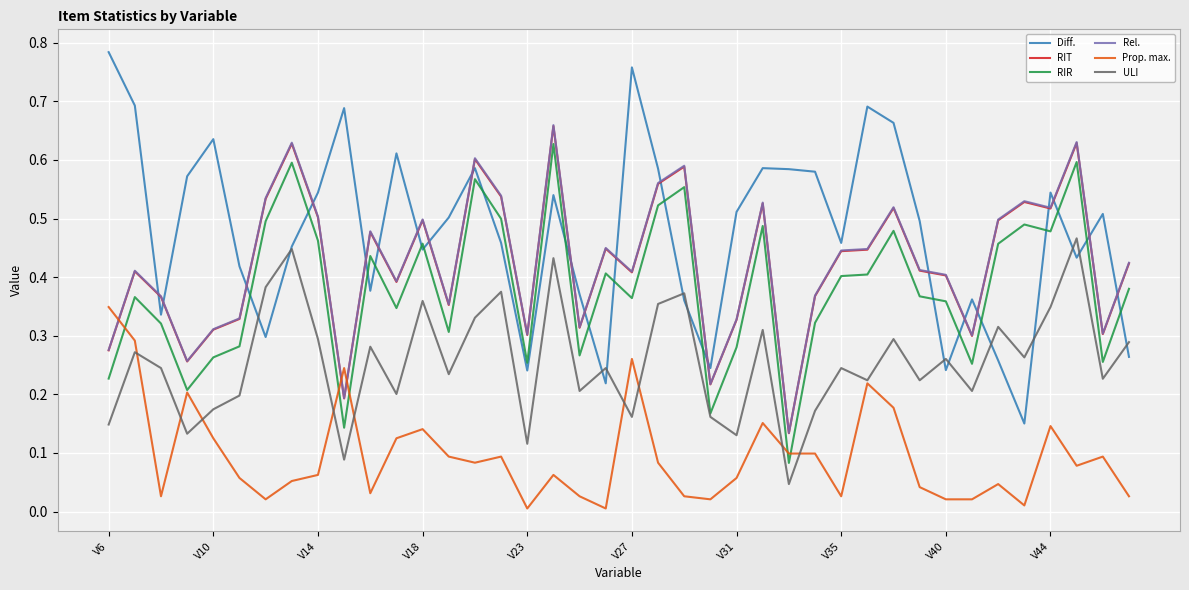

Which series has the widest spread of values?

Diff.